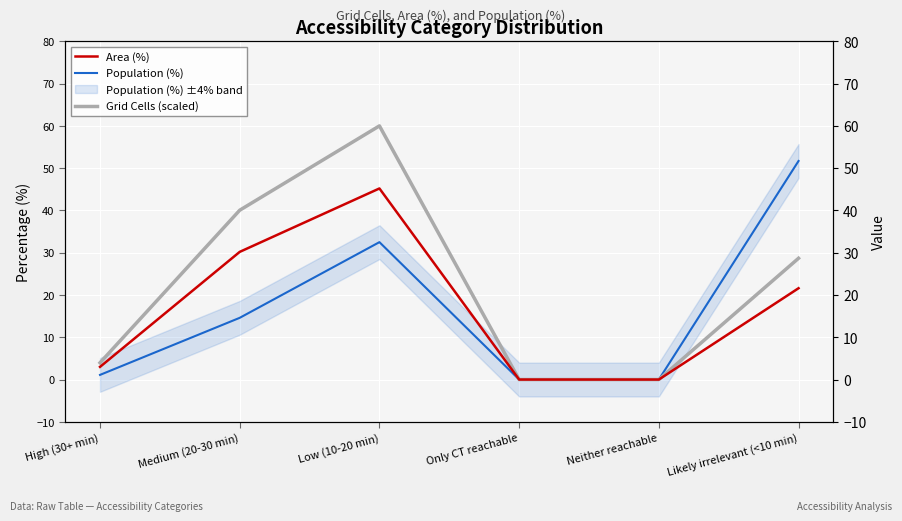

Is this an area chart (filled region under the line)?

No